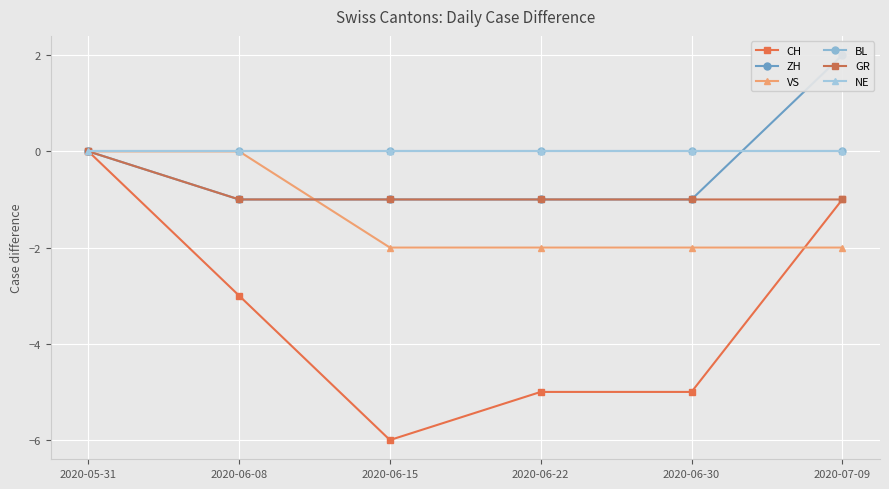

What is the smallest value displayed?

-6